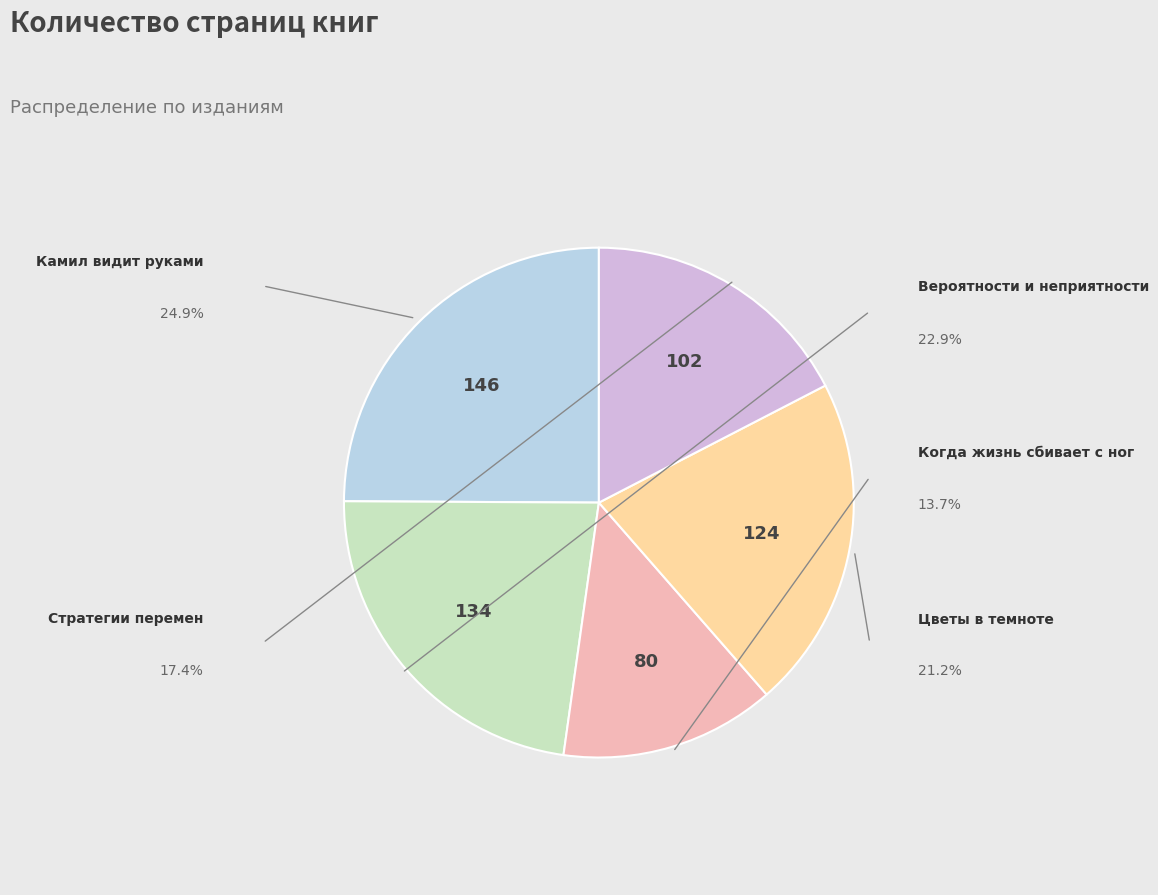

Approximately how many times larger is the value at Когда жизнь сбивает с ног compared to Вероятности и неприятности?

0.6